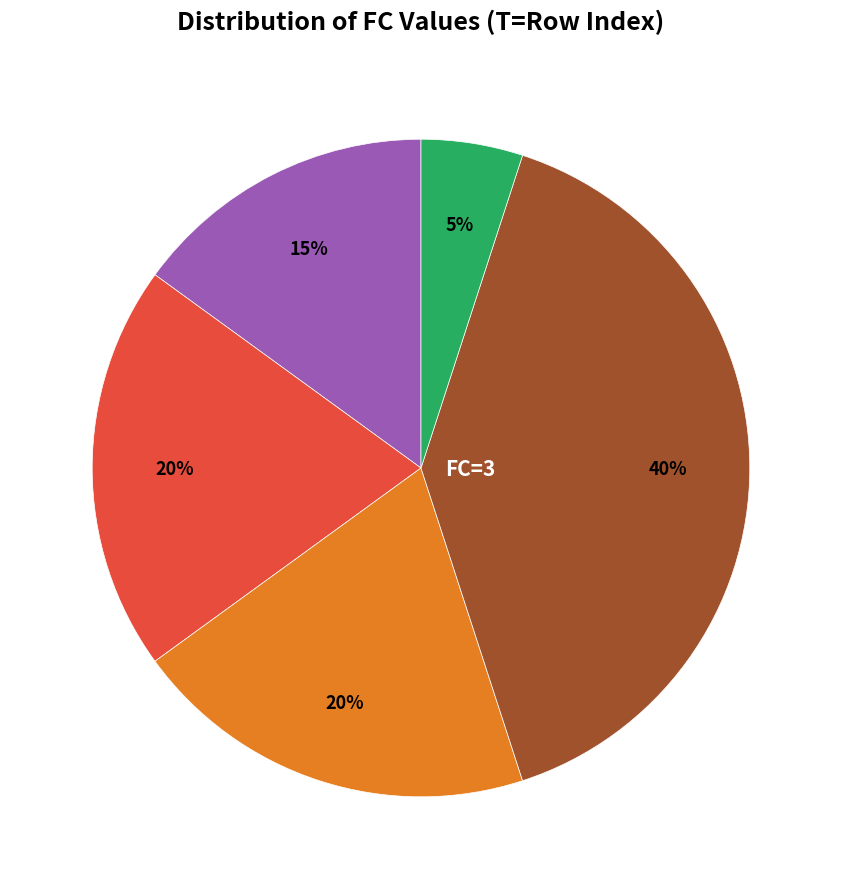

To the nearest percent, what is the average slice percentage?

20%